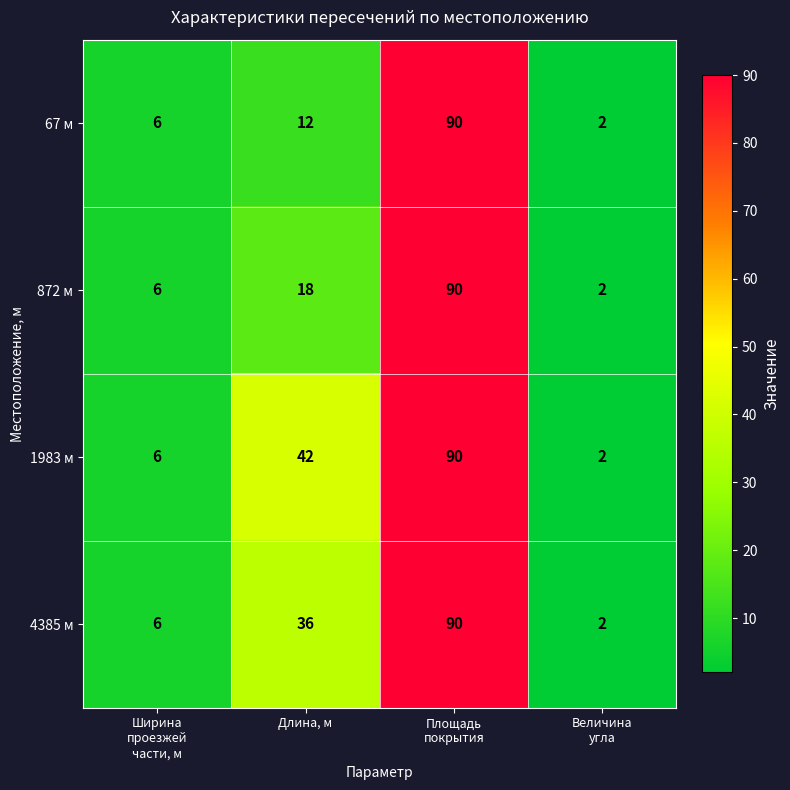

What is the sum of all 67 м values?

110